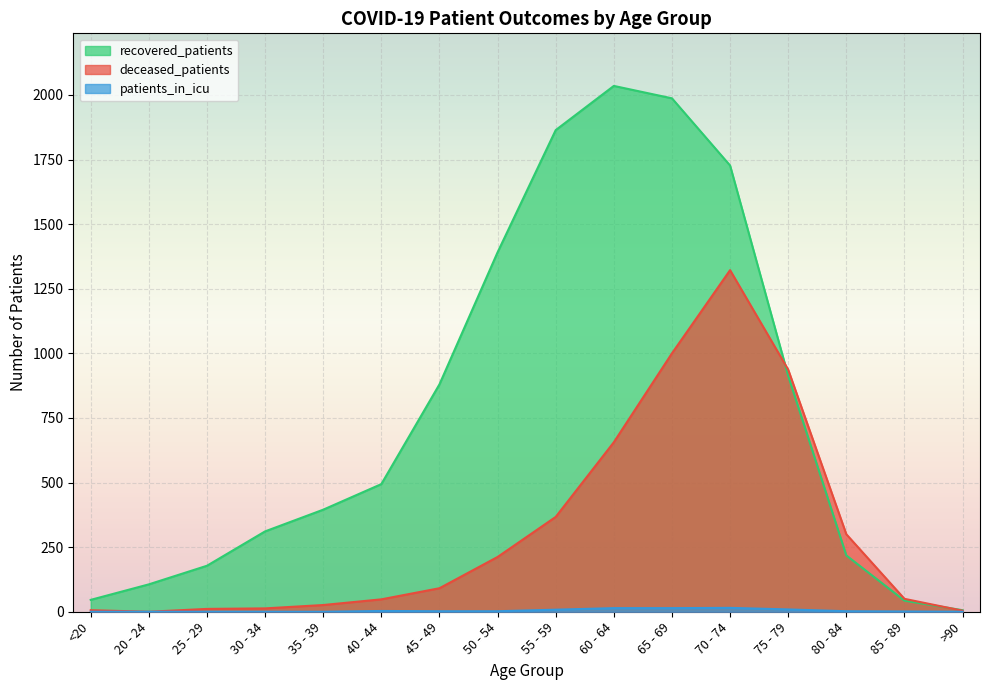

True or false: patients_in_icu and deceased_patients cross at least once.

False